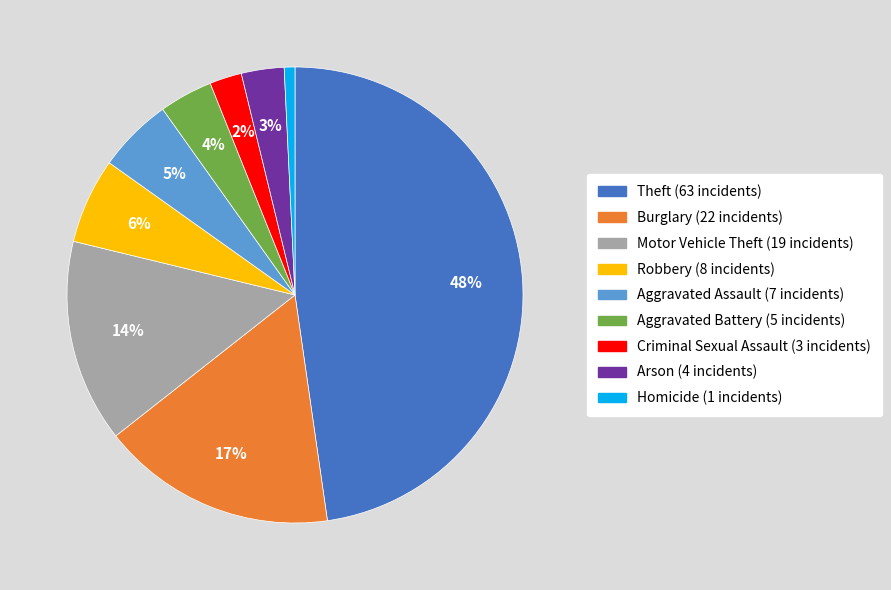

To the nearest percent, what portion does Homicide represent?

1%